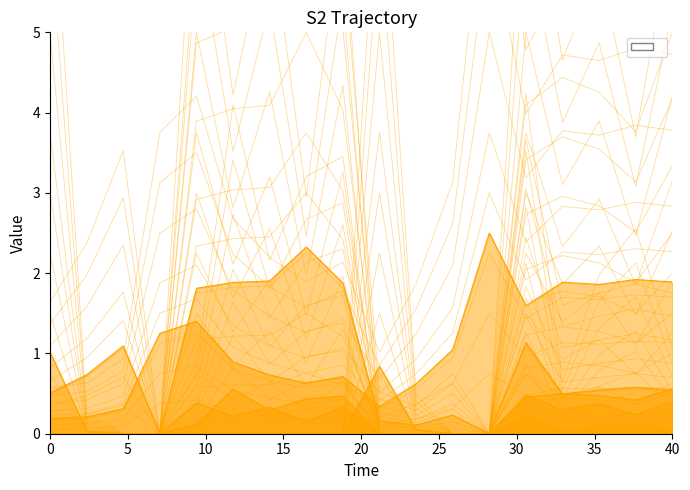

What is the average value of the Ai0 series?

0.2